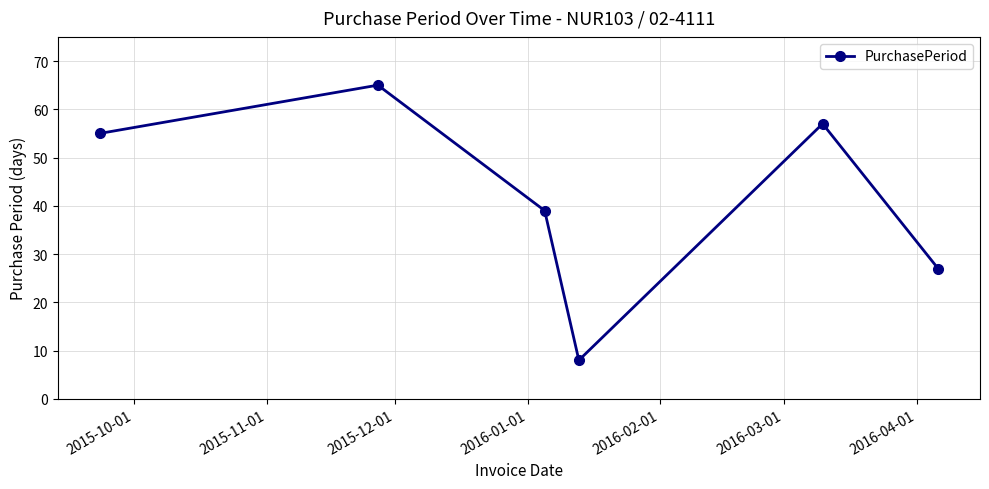

What is the difference between the maximum and minimum values?

57